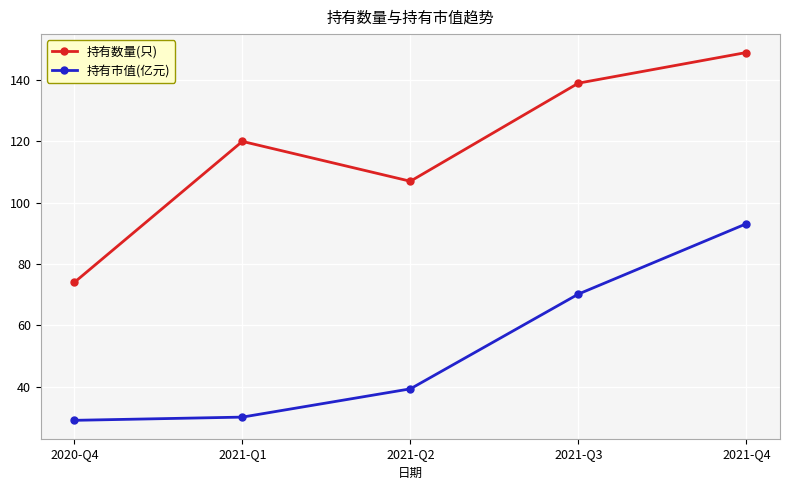

How many data points in 持有市值(亿元) are less than 39?

2